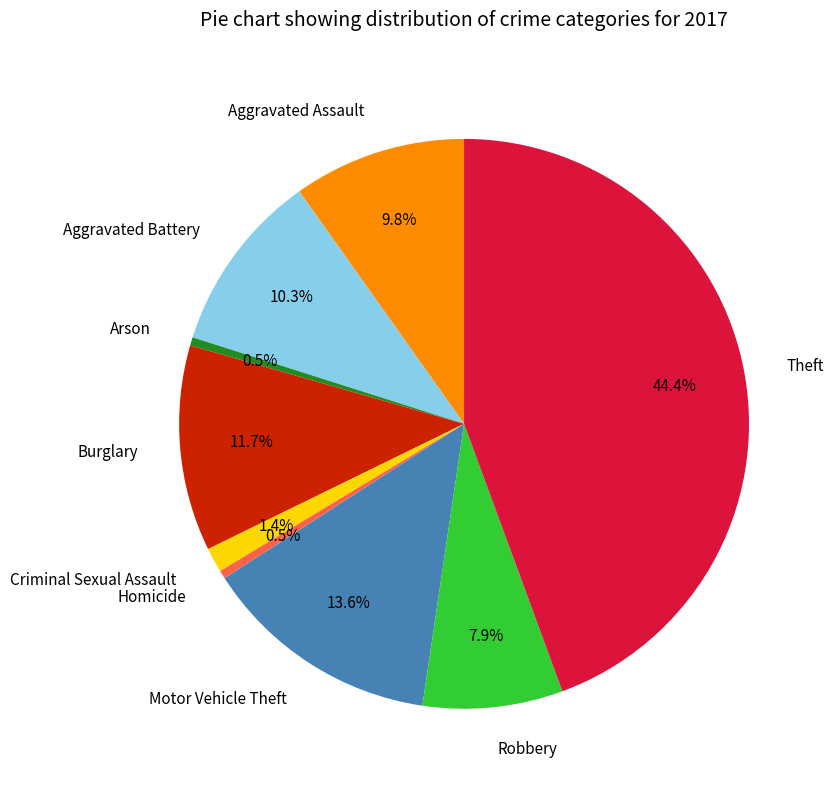

How much of the chart is everything except Arson?

99.5%